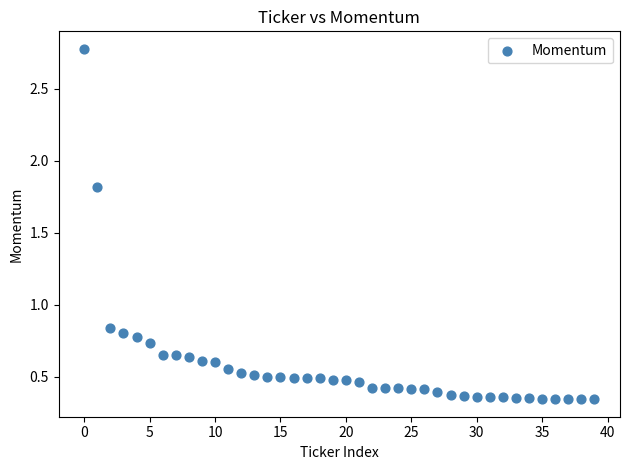

What is the range of Y values (max minus min)?

2.4